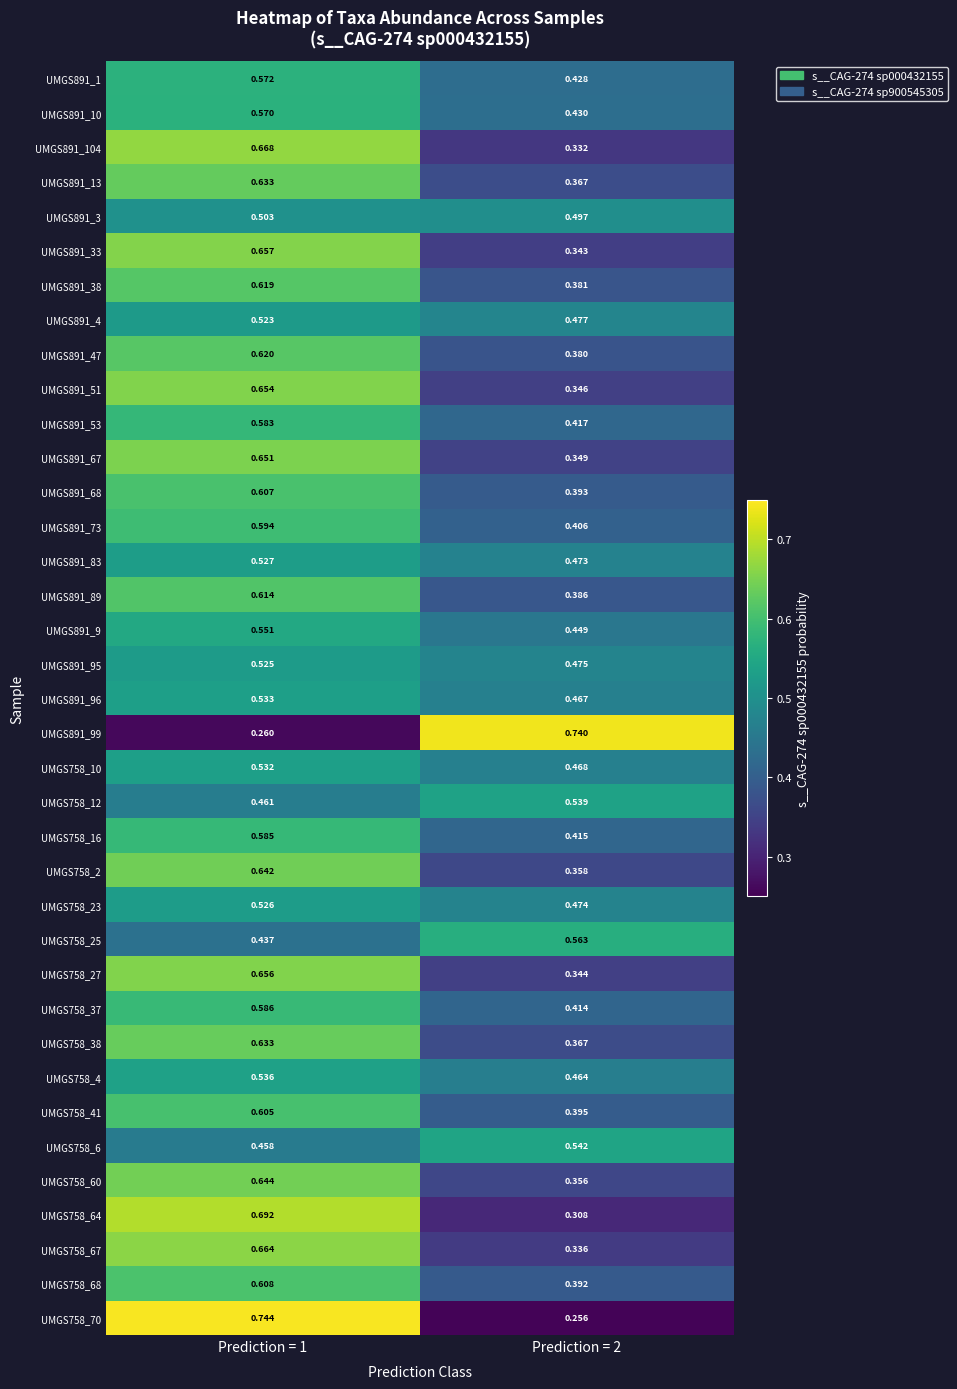

How many distinct data groups are displayed?

37